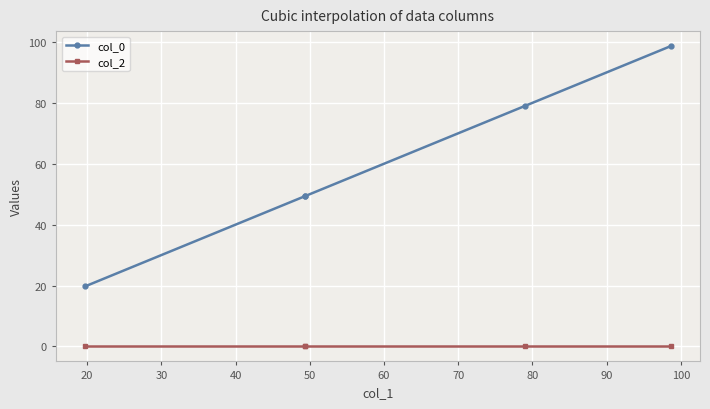

What are all the series names shown in the legend?

col_0, col_2